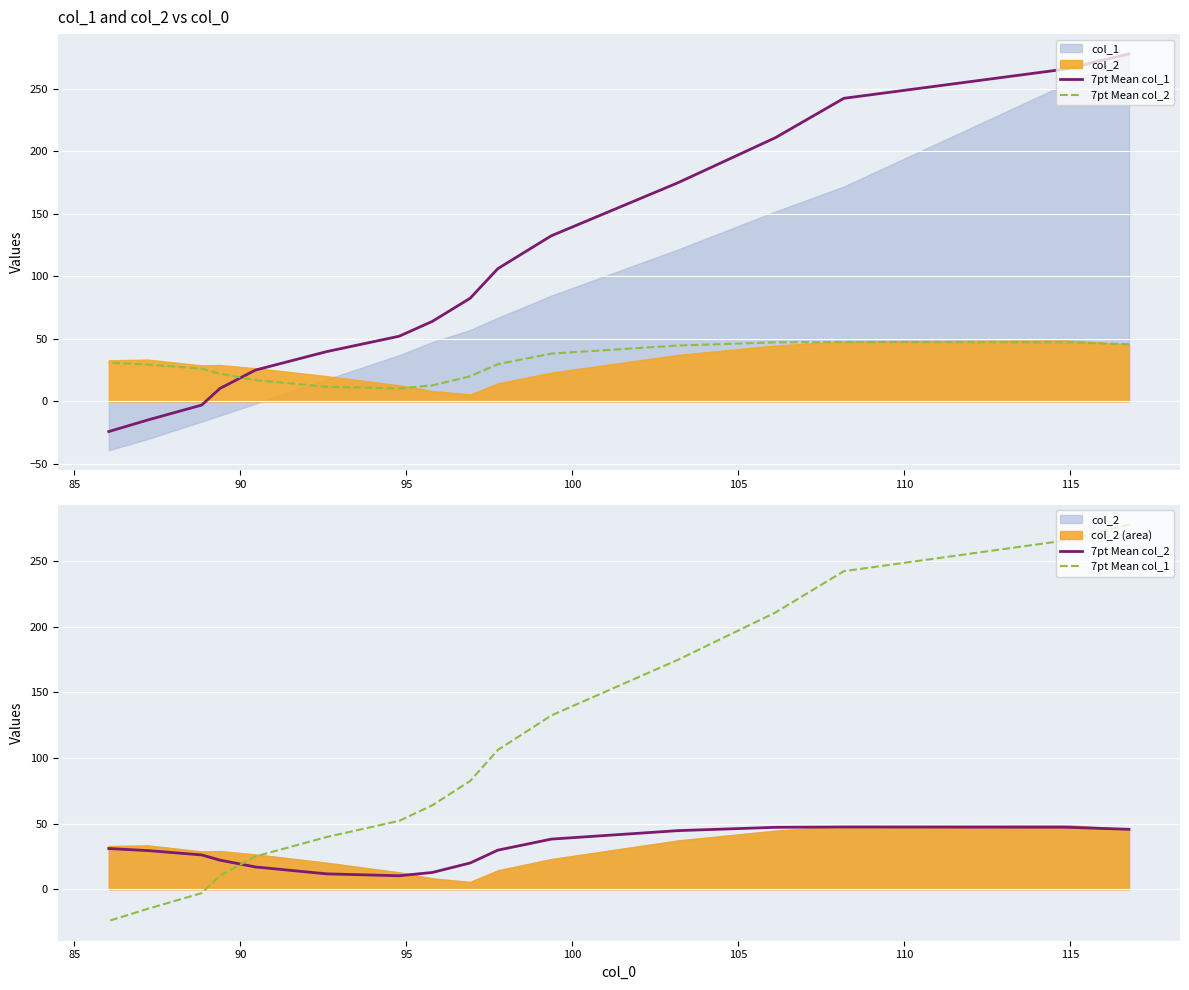

What is the sum of all 7pt Mean col_1 values?

1915.0